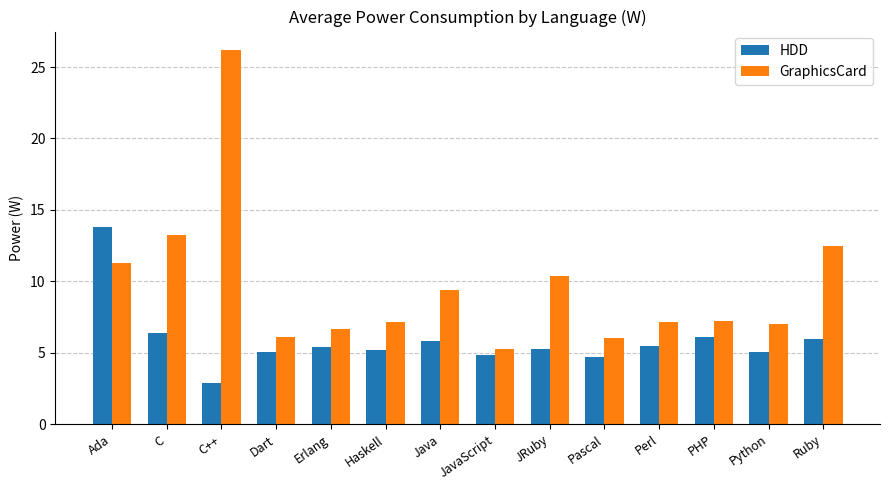

What are all the series names shown in the legend?

HDD, GraphicsCard